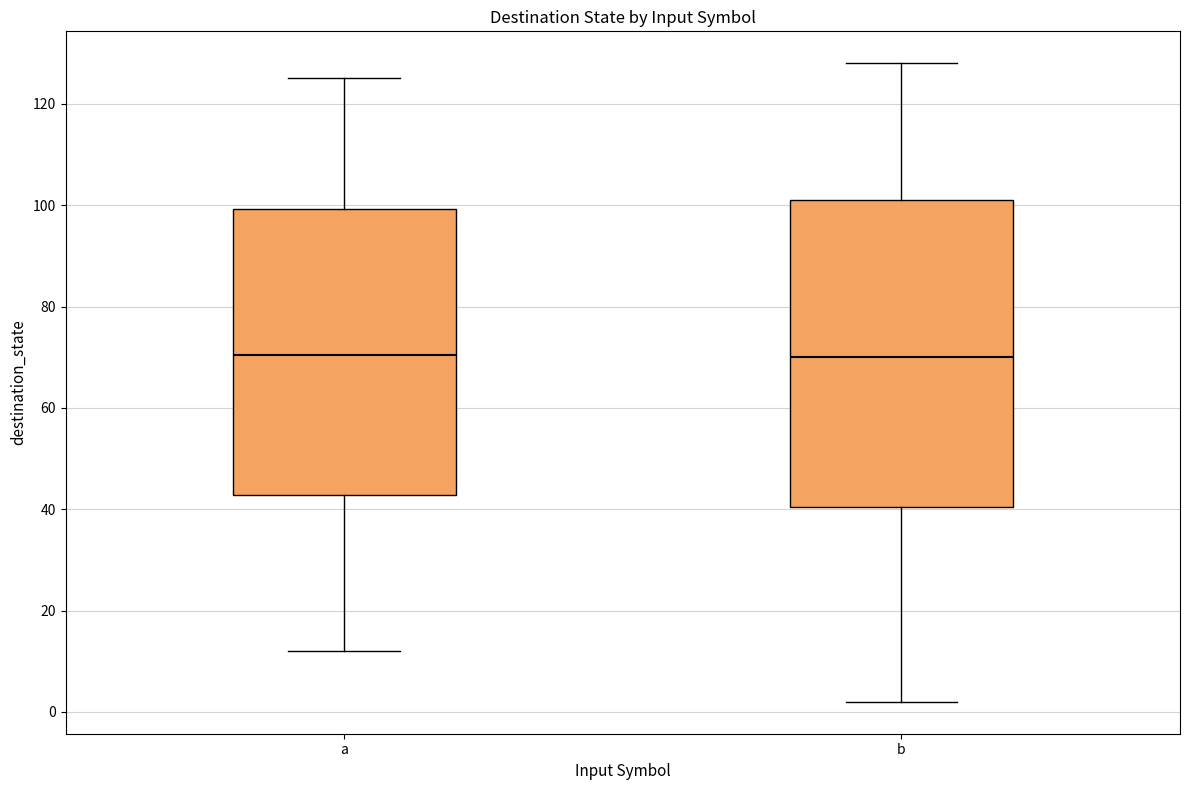

Reading left to right, read every box against the y-axis: the position of its median line, the range the box covers, and the ends of its whiskers. The values are not printed on the chart, so give them approximately, as read against the axis.

a: median 70, box 42 to 100, whiskers 12 to 126
b: median 70, box 40 to 102, whiskers 2 to 128